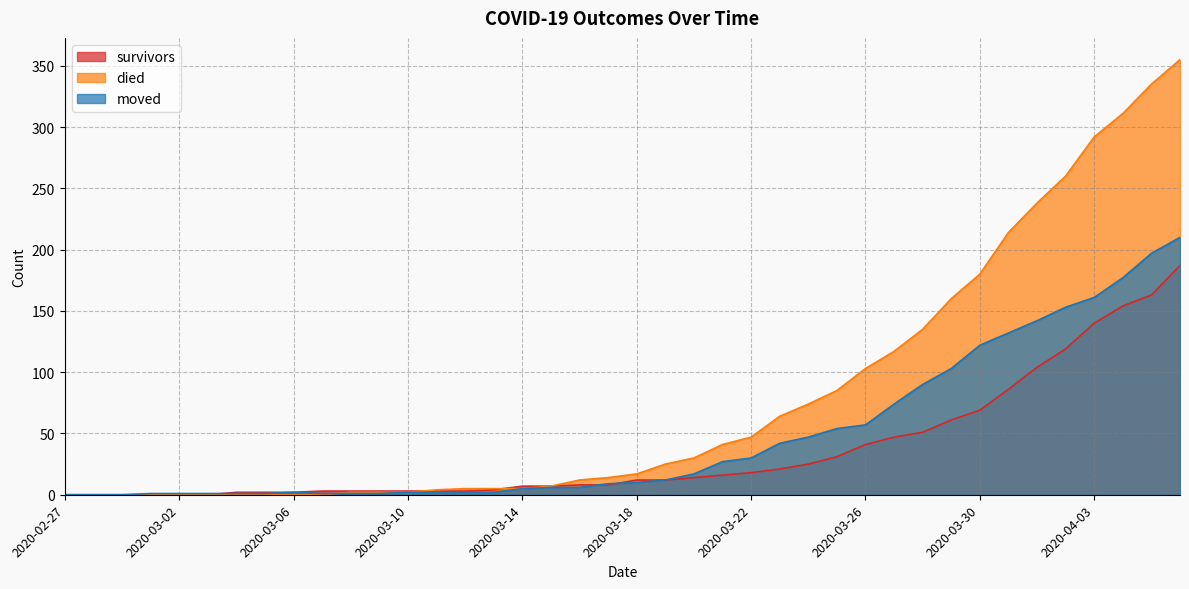

Reading left to right, what are all the values shown in this chart?

survivors: 2020-02-27=0	2020-02-28=0	2020-02-29=0	2020-03-01=0	2020-03-02=0	2020-03-03=0	2020-03-04=2	2020-03-05=2	2020-03-06=2	2020-03-07=3	2020-03-08=3	2020-03-09=3	2020-03-10=3	2020-03-11=3	2020-03-12=3	2020-03-13=4	2020-03-14=7	2020-03-15=7	2020-03-16=8	2020-03-17=8	2020-03-18=12	2020-03-19=12	2020-03-20=14	2020-03-21=16	2020-03-22=18	2020-03-23=21	2020-03-24=25	2020-03-25=31	2020-03-26=41	2020-03-27=47	2020-03-28=51	2020-03-29=61	2020-03-30=69	2020-03-31=86	2020-04-01=104	2020-04-02=119	2020-04-03=140	2020-04-04=154	2020-04-05=163	2020-04-06=187
died: 2020-02-27=0	2020-02-28=0	2020-02-29=0	2020-03-01=0	2020-03-02=0	2020-03-03=0	2020-03-04=0	2020-03-05=0	2020-03-06=0	2020-03-07=0	2020-03-08=2	2020-03-09=2	2020-03-10=2	2020-03-11=4	2020-03-12=5	2020-03-13=5	2020-03-14=5	2020-03-15=7	2020-03-16=12	2020-03-17=14	2020-03-18=17	2020-03-19=25	2020-03-20=30	2020-03-21=41	2020-03-22=47	2020-03-23=64	2020-03-24=74	2020-03-25=85	2020-03-26=103	2020-03-27=117	2020-03-28=135	2020-03-29=160	2020-03-30=180	2020-03-31=214	2020-04-01=238	2020-04-02=260	2020-04-03=292	2020-04-04=311	2020-04-05=335	2020-04-06=355
moved: 2020-02-27=0	2020-02-28=0	2020-02-29=0	2020-03-01=1	2020-03-02=1	2020-03-03=1	2020-03-04=1	2020-03-05=1	2020-03-06=2	2020-03-07=1	2020-03-08=1	2020-03-09=1	2020-03-10=2	2020-03-11=2	2020-03-12=2	2020-03-13=2	2020-03-14=5	2020-03-15=6	2020-03-16=6	2020-03-17=9	2020-03-18=10	2020-03-19=12	2020-03-20=17	2020-03-21=27	2020-03-22=30	2020-03-23=42	2020-03-24=47	2020-03-25=54	2020-03-26=57	2020-03-27=74	2020-03-28=90	2020-03-29=103	2020-03-30=122	2020-03-31=132	2020-04-01=142	2020-04-02=153	2020-04-03=161	2020-04-04=177	2020-04-05=197	2020-04-06=210